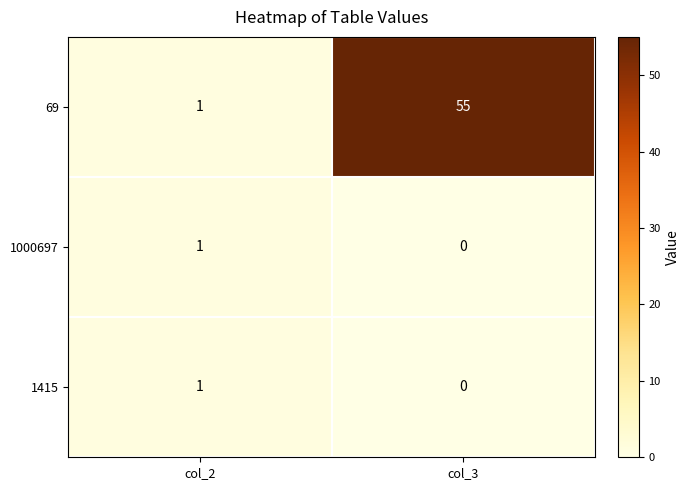

Count the number of data series in this chart.

3